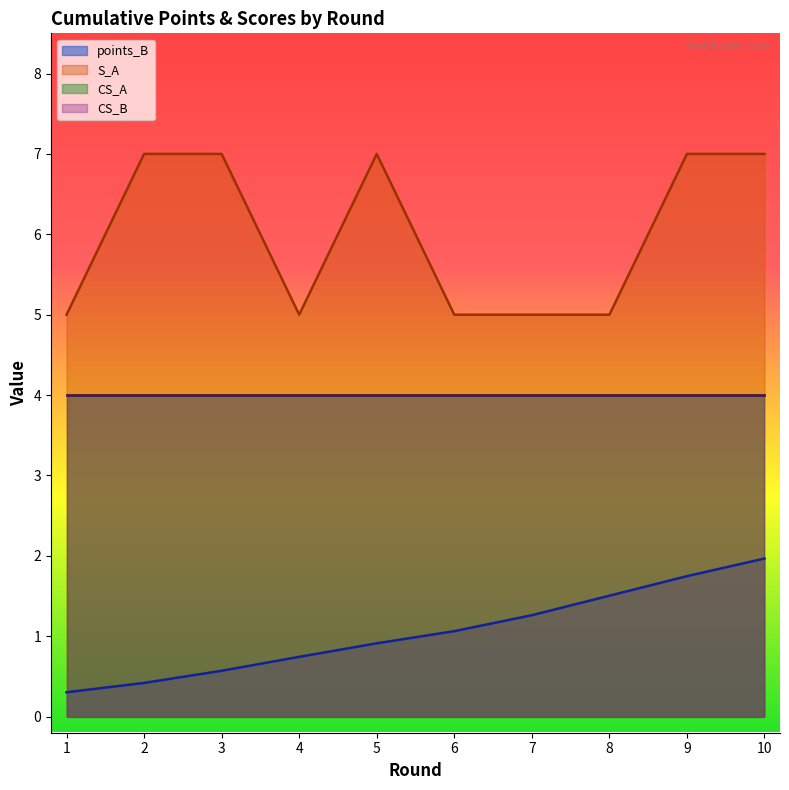

What is the value of the points_B point at the 10th from the left?

2.0